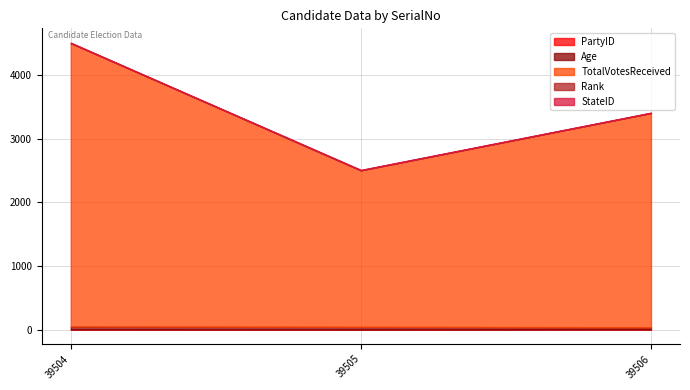

What is the value of the TotalVotesReceived point at the 2nd from the left?

2461